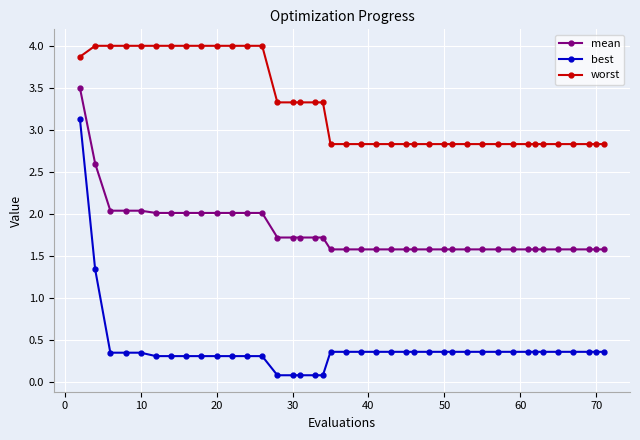

What is the minimum value for mean?

1.6